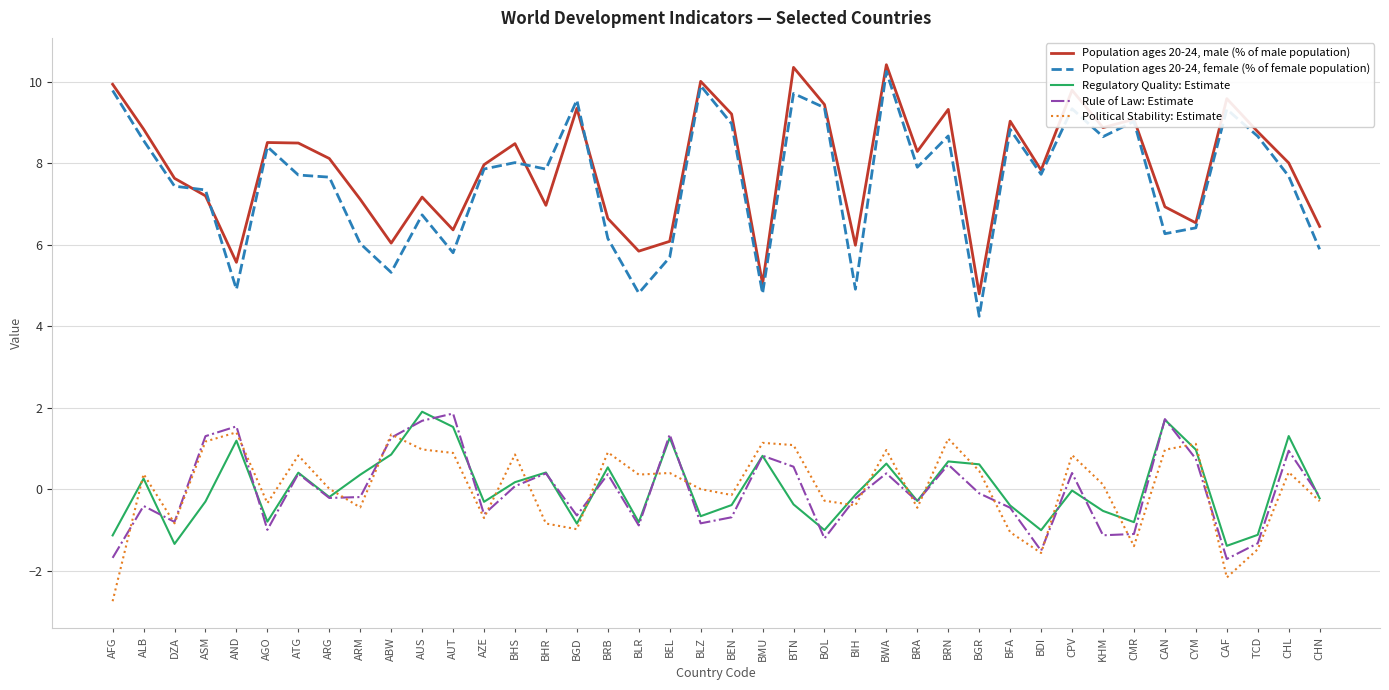

True or false: Population ages 20-24, male (% of male population) and Rule of Law: Estimate intersect in this chart.

False